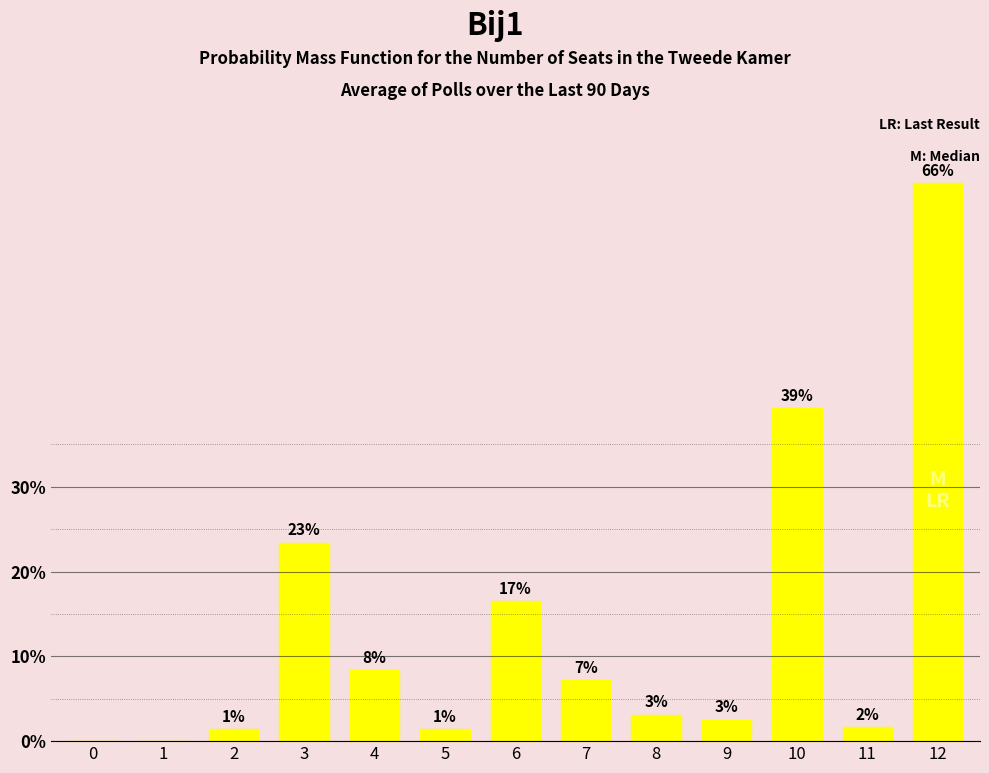

Are the bars horizontal?

No